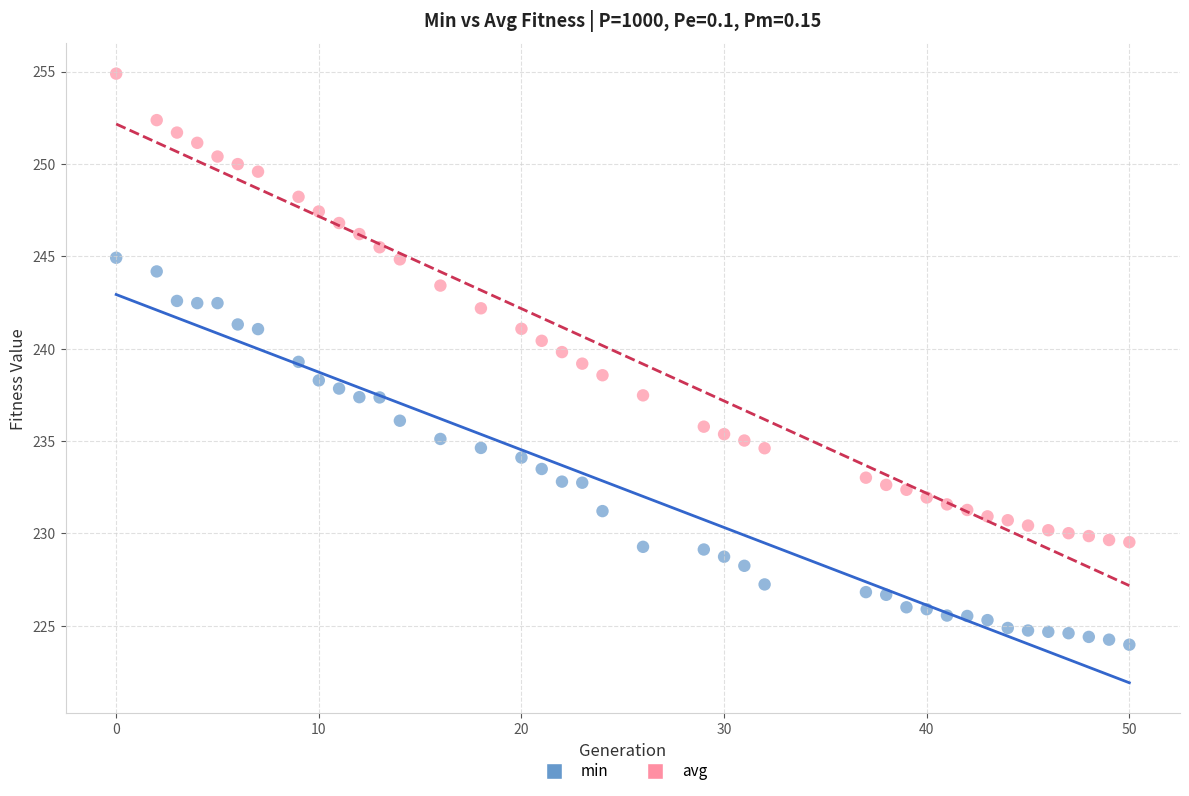

What is the X range (max minus min) for the scatter plot?

50.0